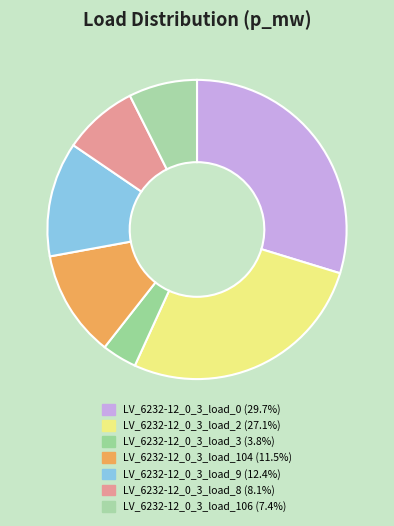

Which category has the smallest portion of the pie?

LV_6232-12_0_3_load_3